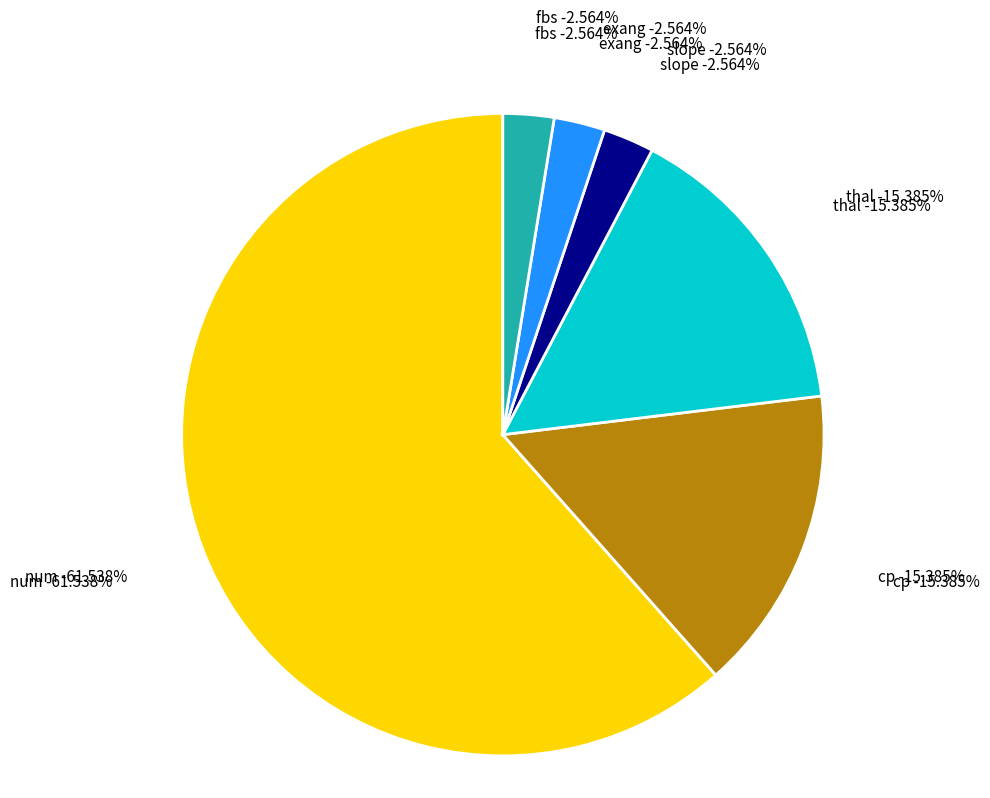

To the nearest percent, what portion does fbs represent?

3%